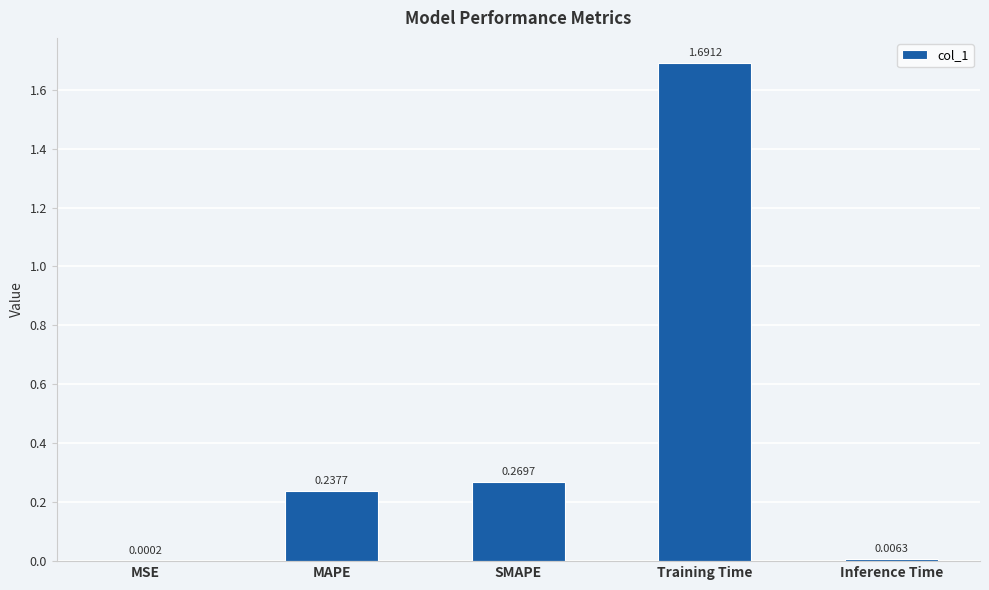

Which category has the highest value across all series?

Training Time